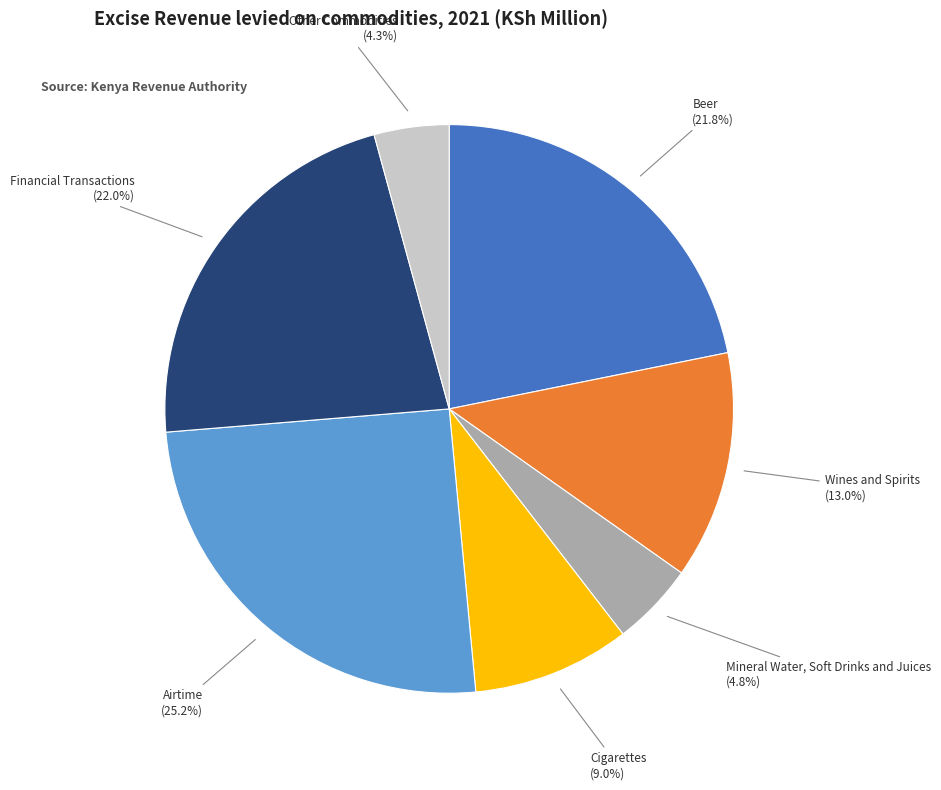

Is there a majority slice in this chart?

No